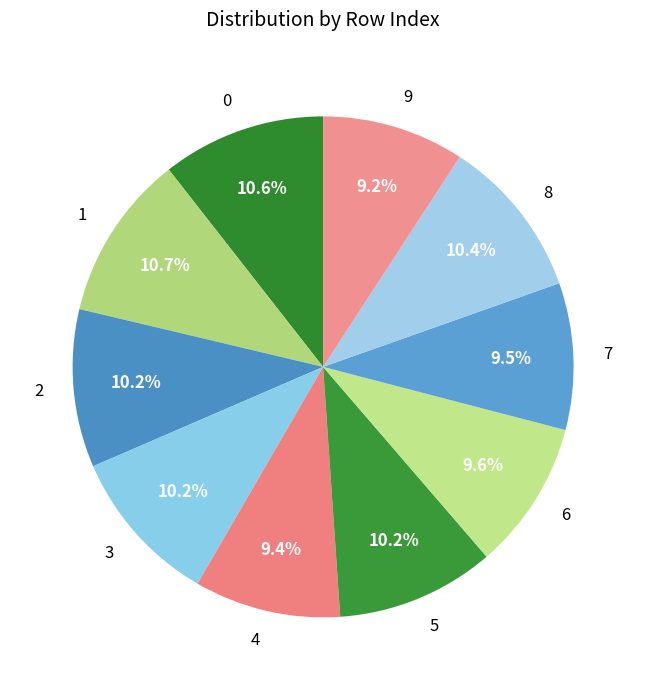

Between 5 and 6, which is larger?

5